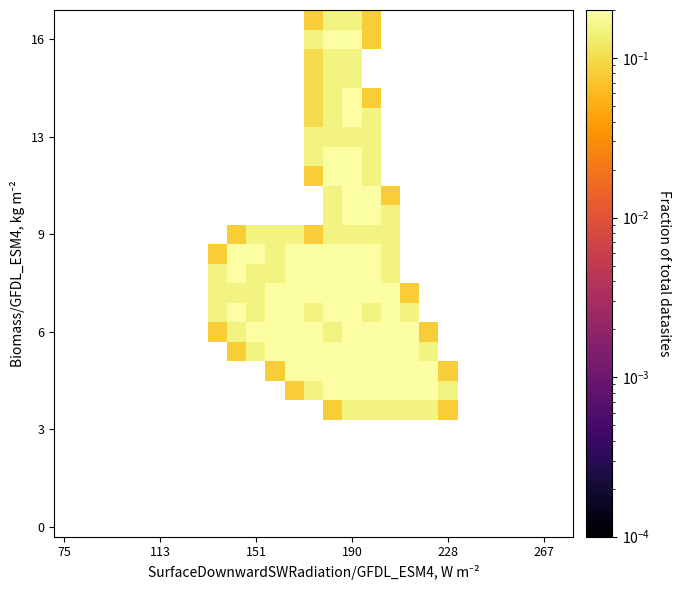

Count the number of categories in the chart.

27